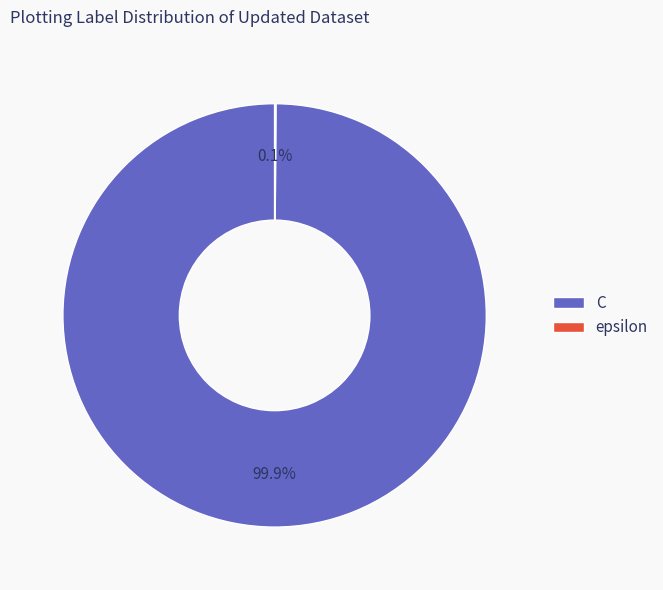

Is there a majority slice in this chart?

Yes